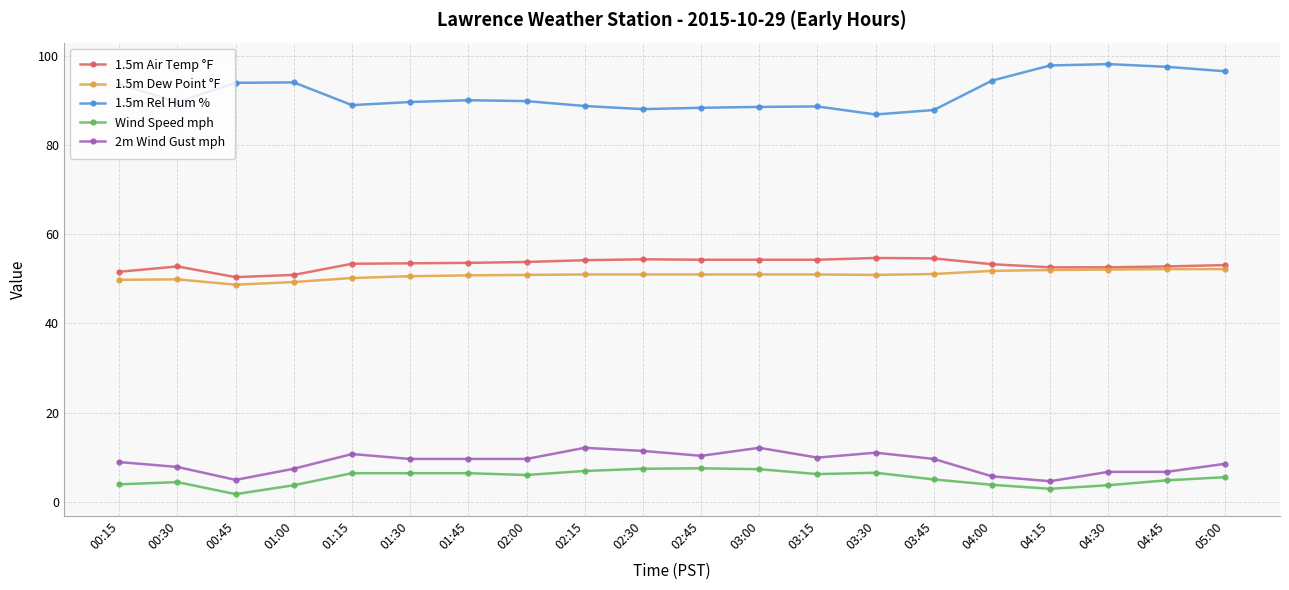

What is the maximum value shown in the chart?

98.2